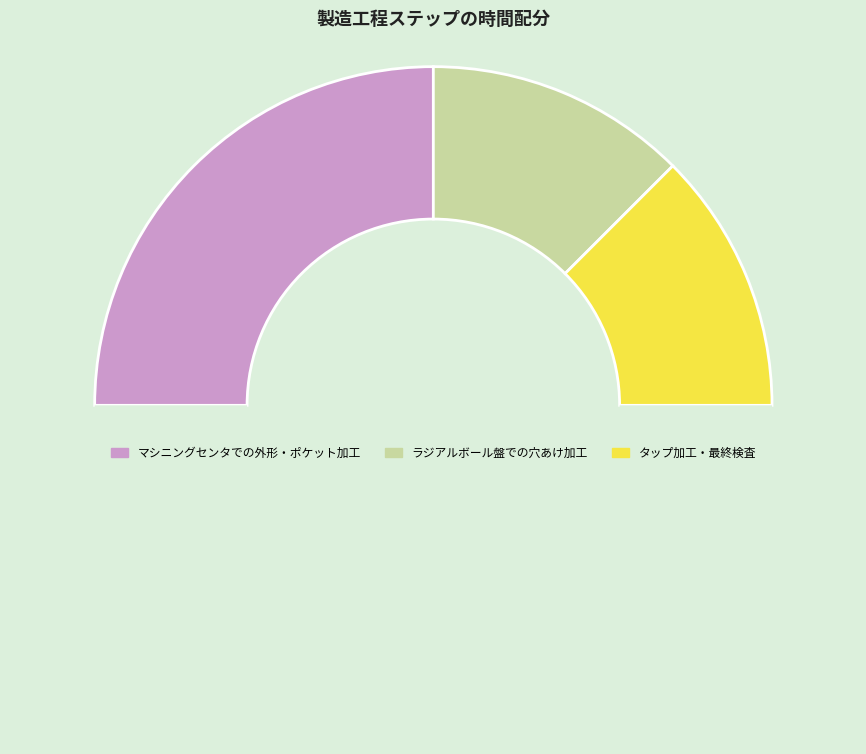

How many segments does this pie chart have?

4